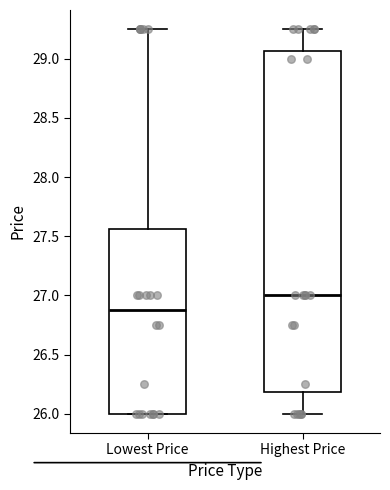

Reading left to right, read every box against the y-axis: the position of its median line, the range the box covers, and the ends of its whiskers. The values are not printed on the chart, so give them approximately, as read against the axis.

Lowest Price: median 26.90, box 26.00 to 27.55, whiskers 26.00 to 29.25
Highest Price: median 27.00, box 26.20 to 29.05, whiskers 26.00 to 29.25